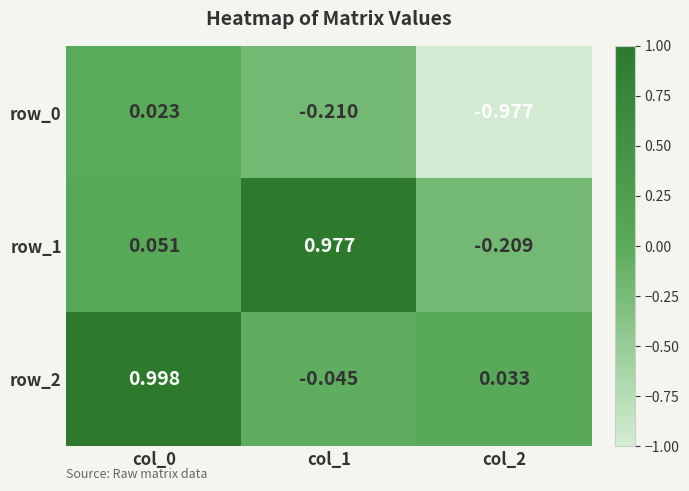

Where does the row_1 series first go above 0?

col_0